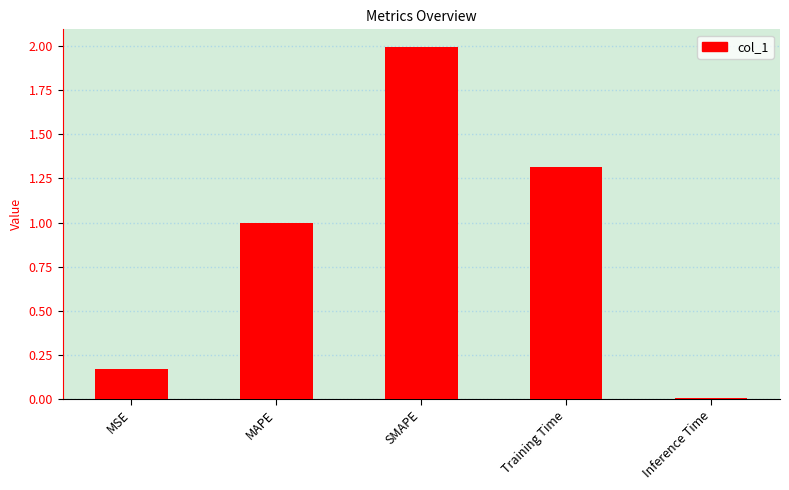

What is the difference between the maximum and minimum values?

2.0